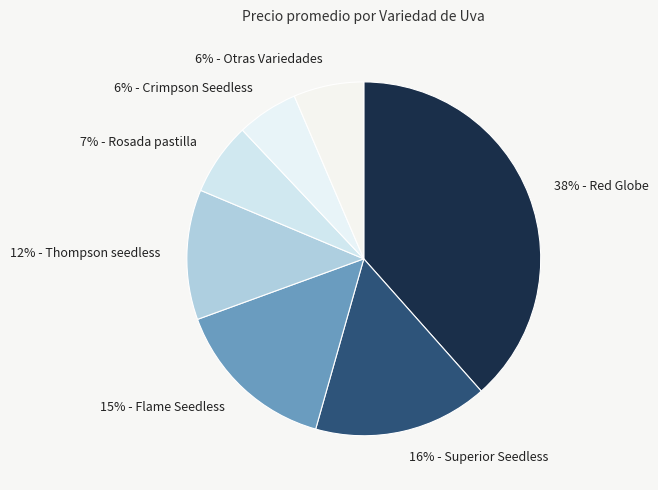

Is it true that 7% - Rosada pastilla is 7% of the pie?

True